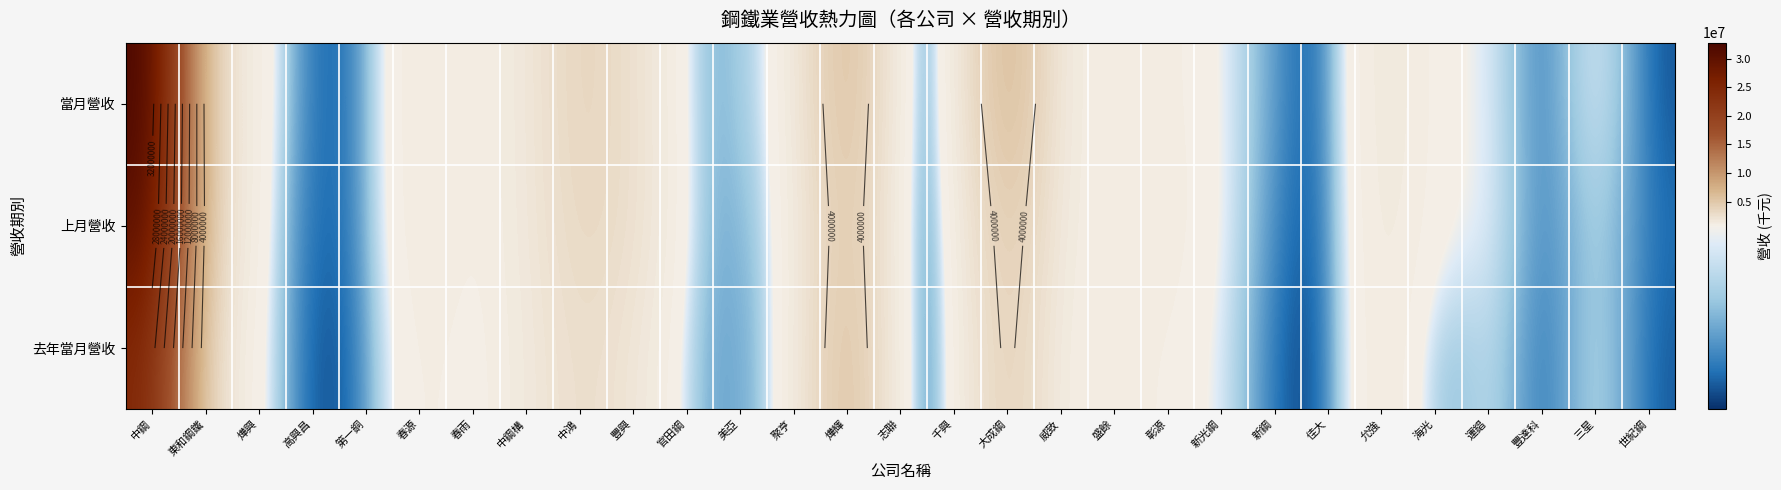

What is the sum of all 當月營收 values?

72038015